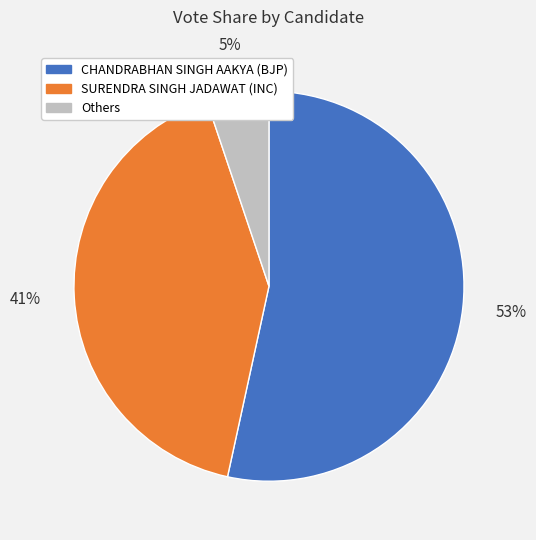

How many segments does this pie chart have?

3